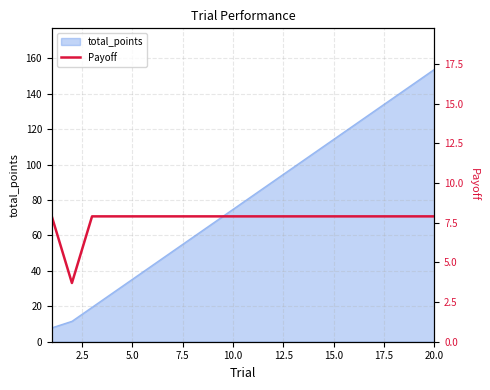

Which category has the highest value in the total_points series?

20.0